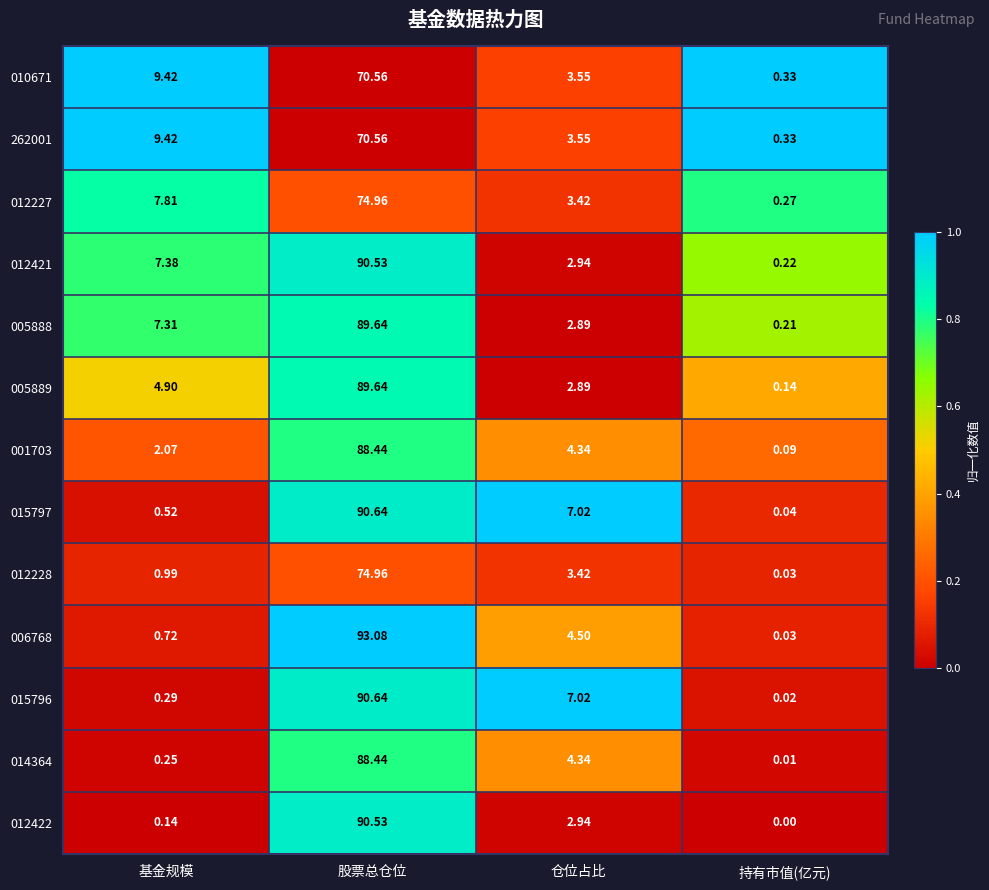

Where does the 005889 series first go above 4?

基金规模